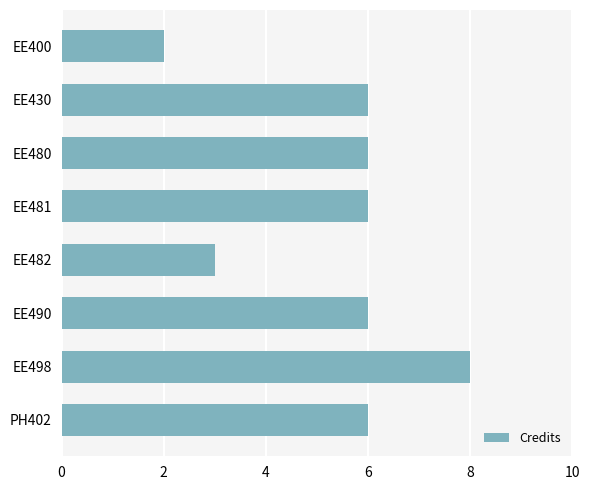

How many bars are there in total?

8